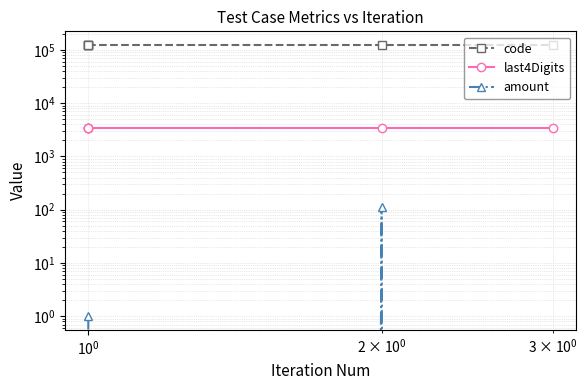

How many lines are shown in the chart?

3